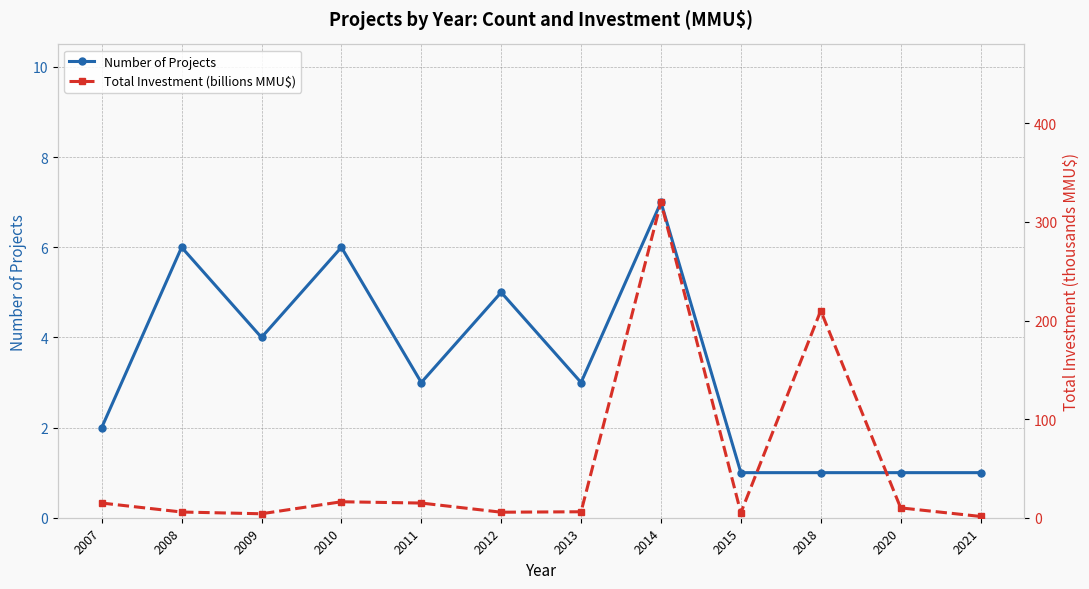

Which series ends up on top after the final intersection of Number of Projects and Total Investment (billions MMU$)?

Total Investment (billions MMU$)